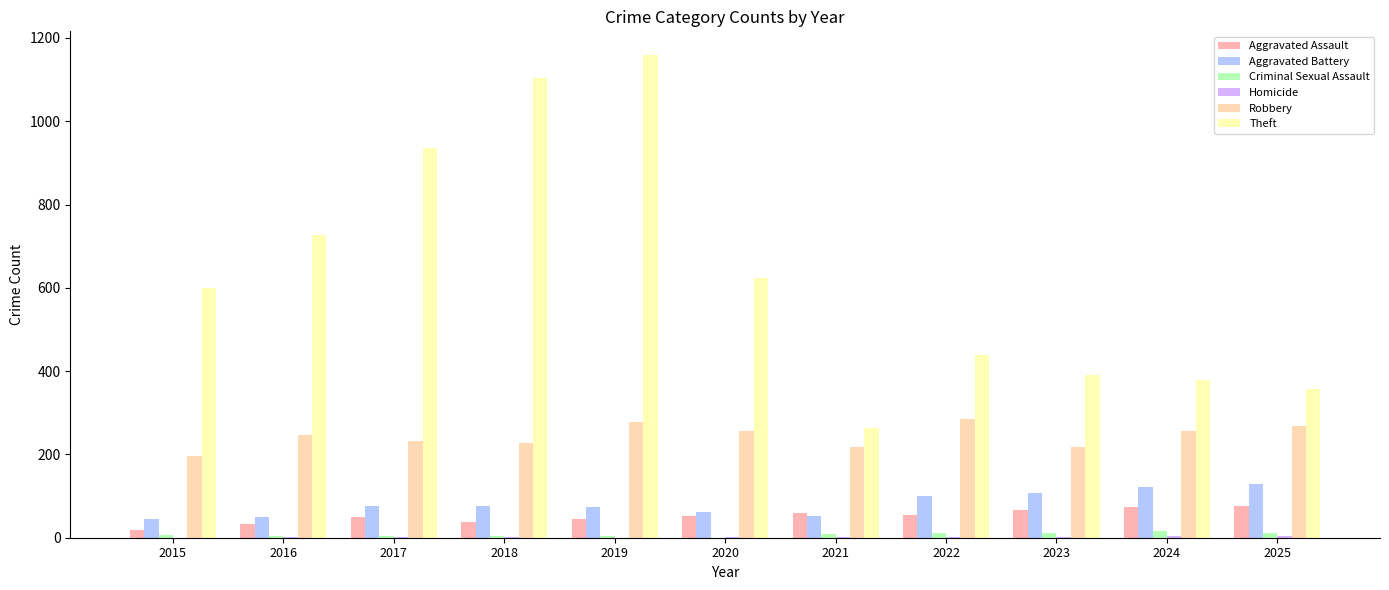

At which category does the chart reach its peak across all series?

2019